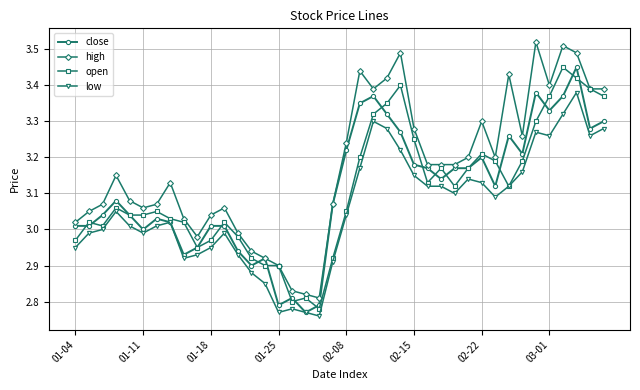

What are all the series names shown in the legend?

close, high, open, low